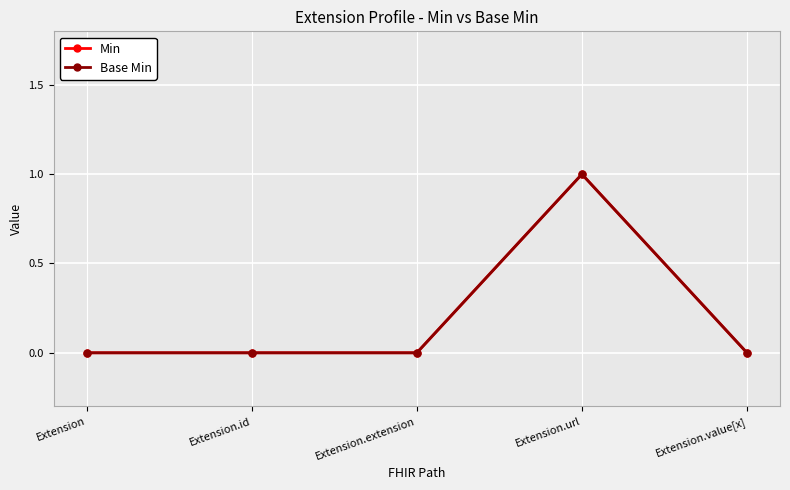

Does the chart have visible grid lines?

Yes